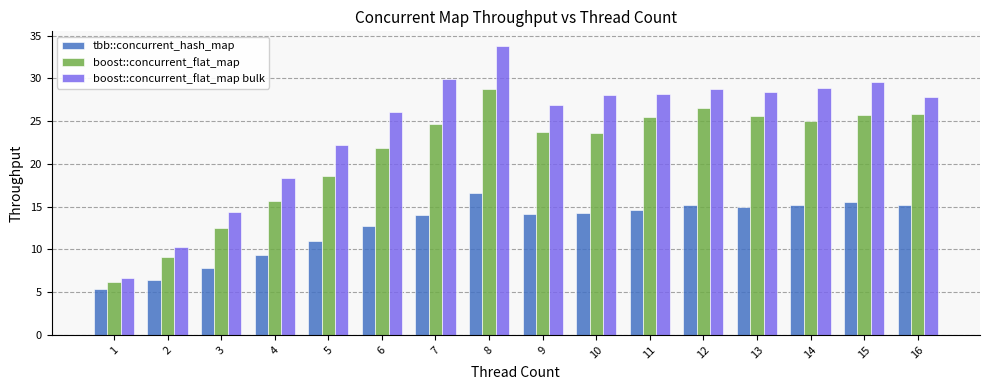

Rank the series by their maximum value, from lowest to highest.

tbb::concurrent_hash_map, boost::concurrent_flat_map, boost::concurrent_flat_map bulk